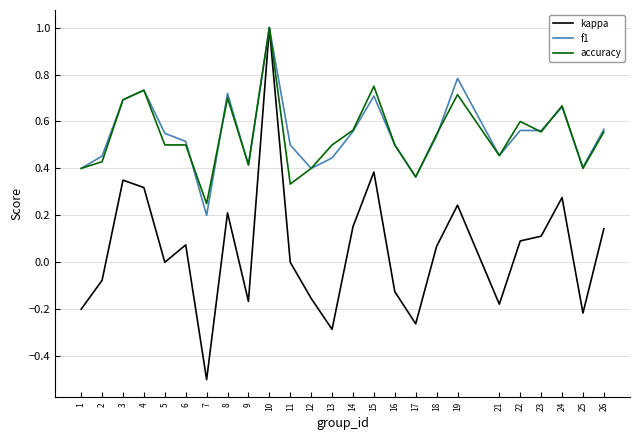

Which label corresponds to the smallest value in the chart?

7